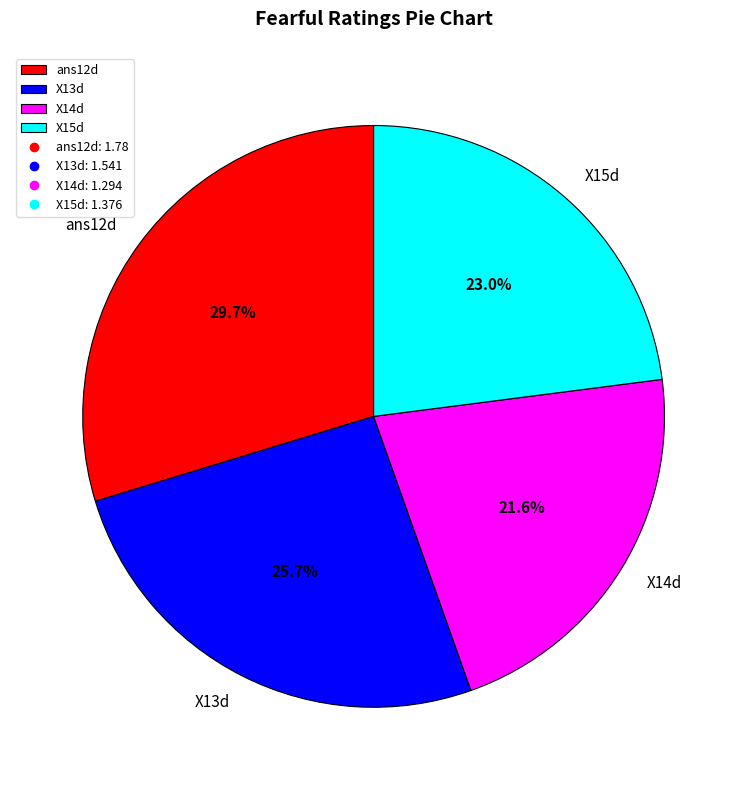

To the nearest percent, what is the average slice percentage?

25%